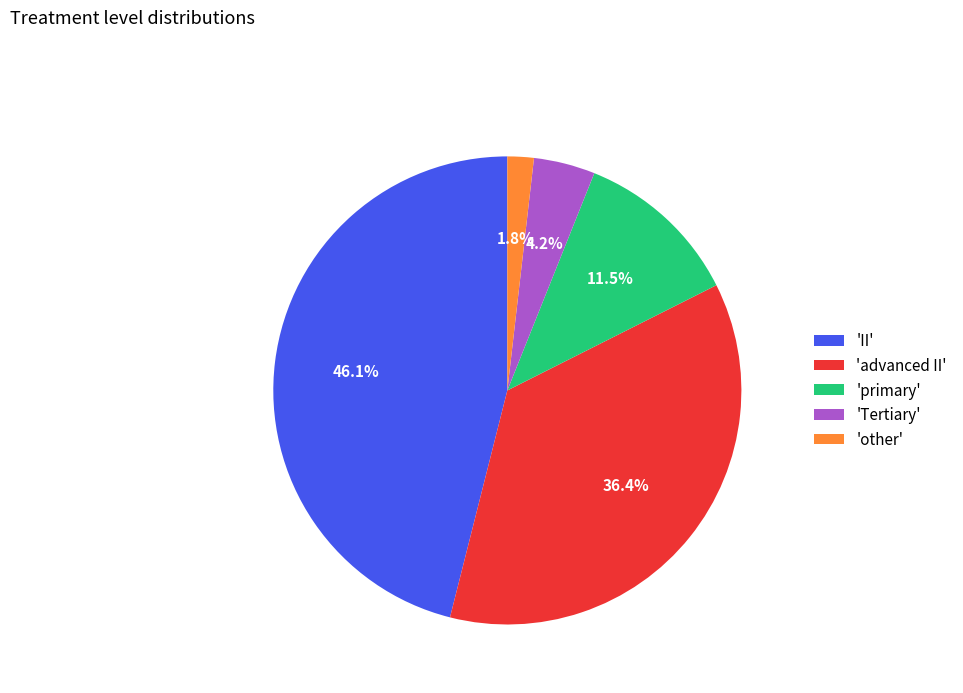

What is the largest slice in the pie chart?

'II'